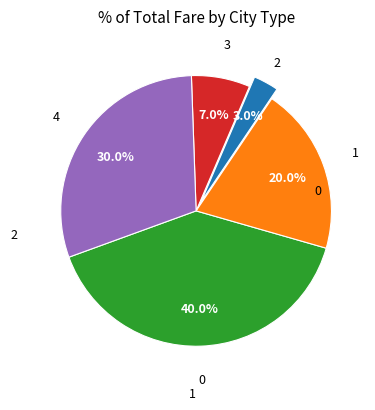

Is there a majority slice in this chart?

No